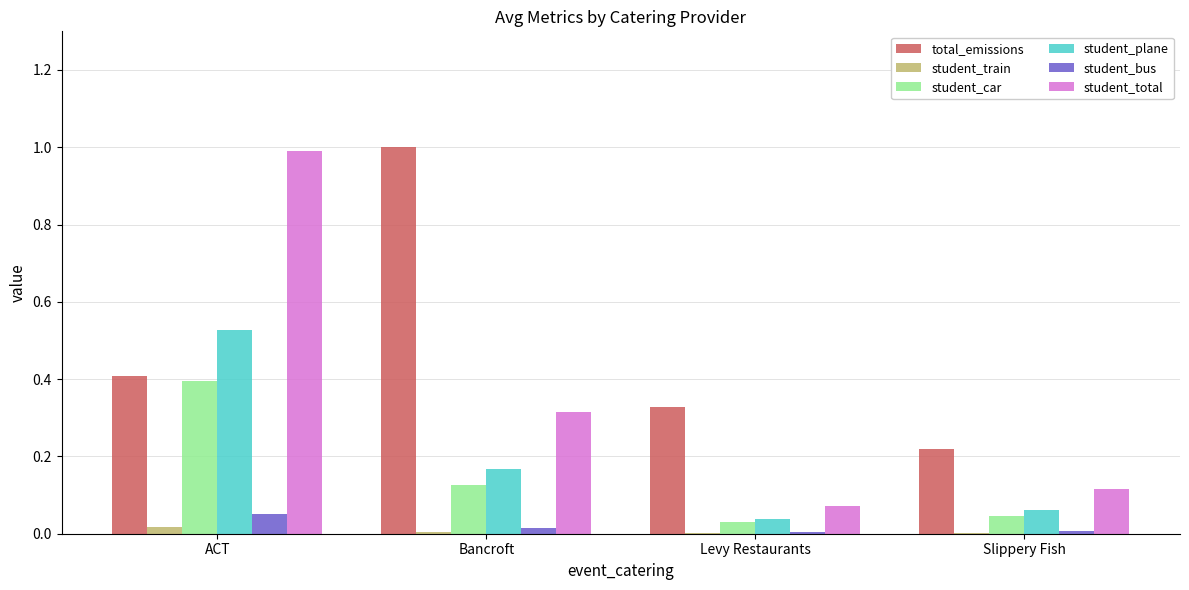

Which series changed the most between ACT and Levy Restaurants?

student_total